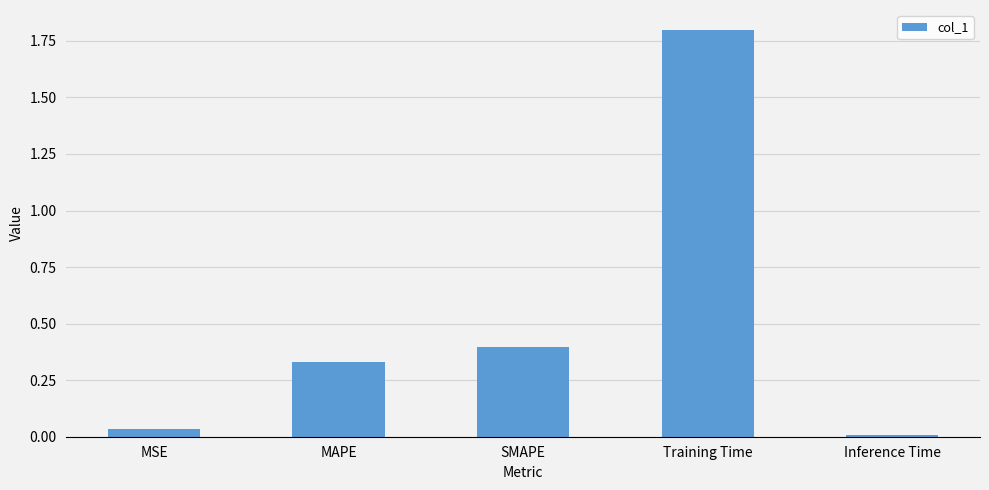

Read the value at SMAPE.

0.4